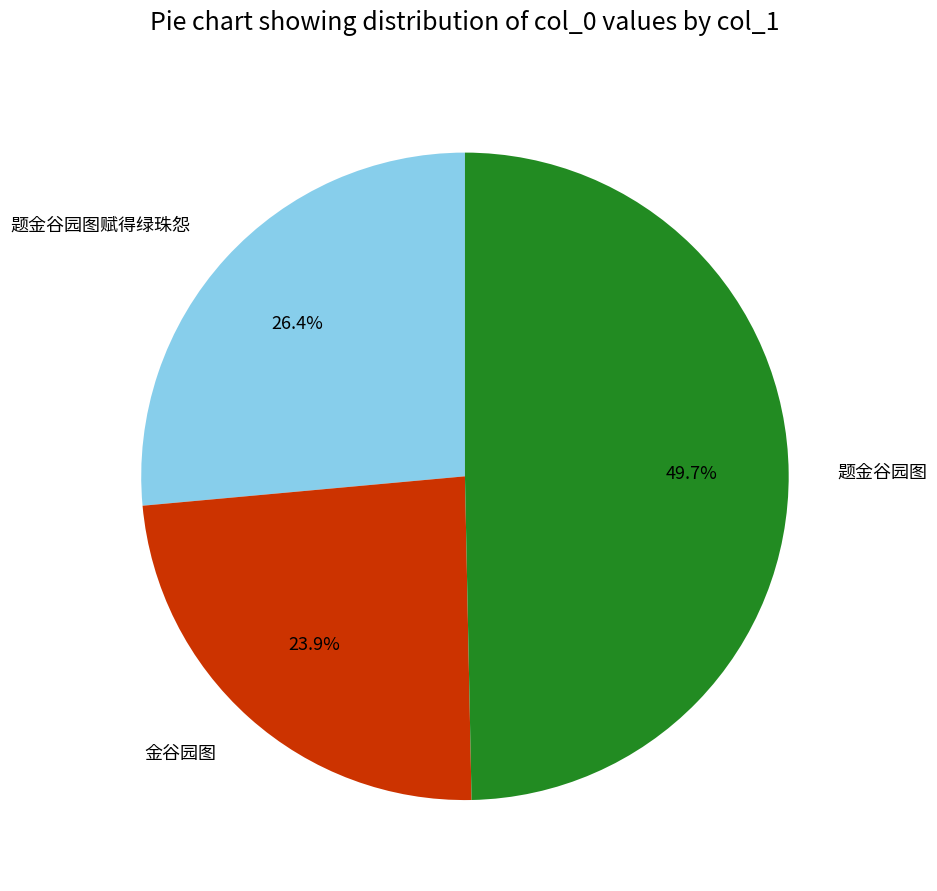

Does 题金谷园图赋得绿珠怨 represent more than half of the total?

No